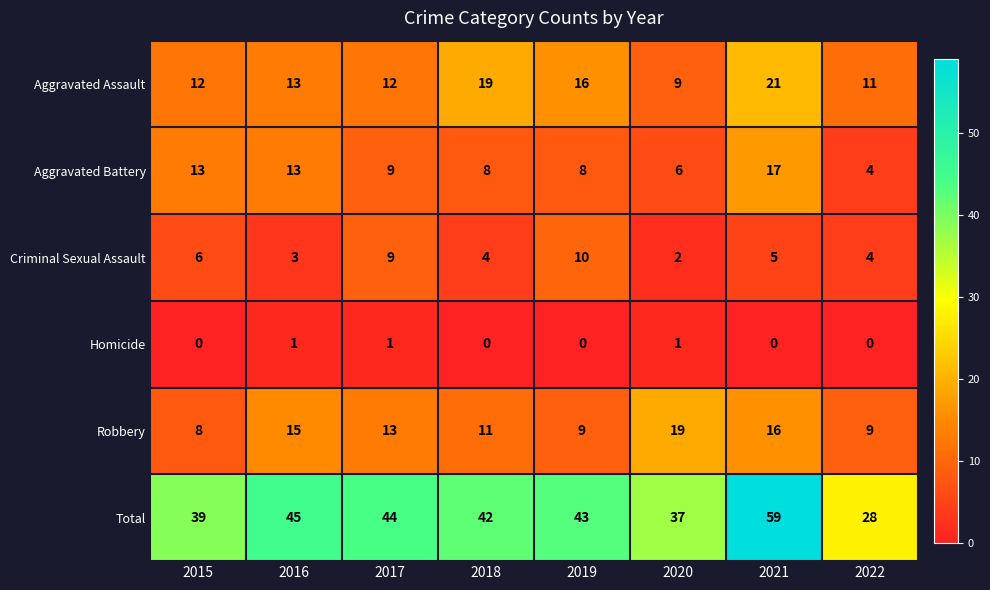

Which series has the largest total across all categories?

Total